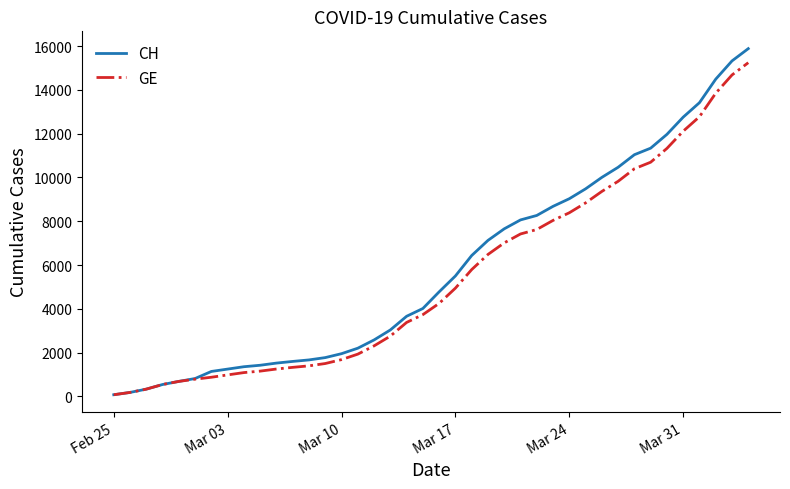

What is the maximum value for CH?

15888